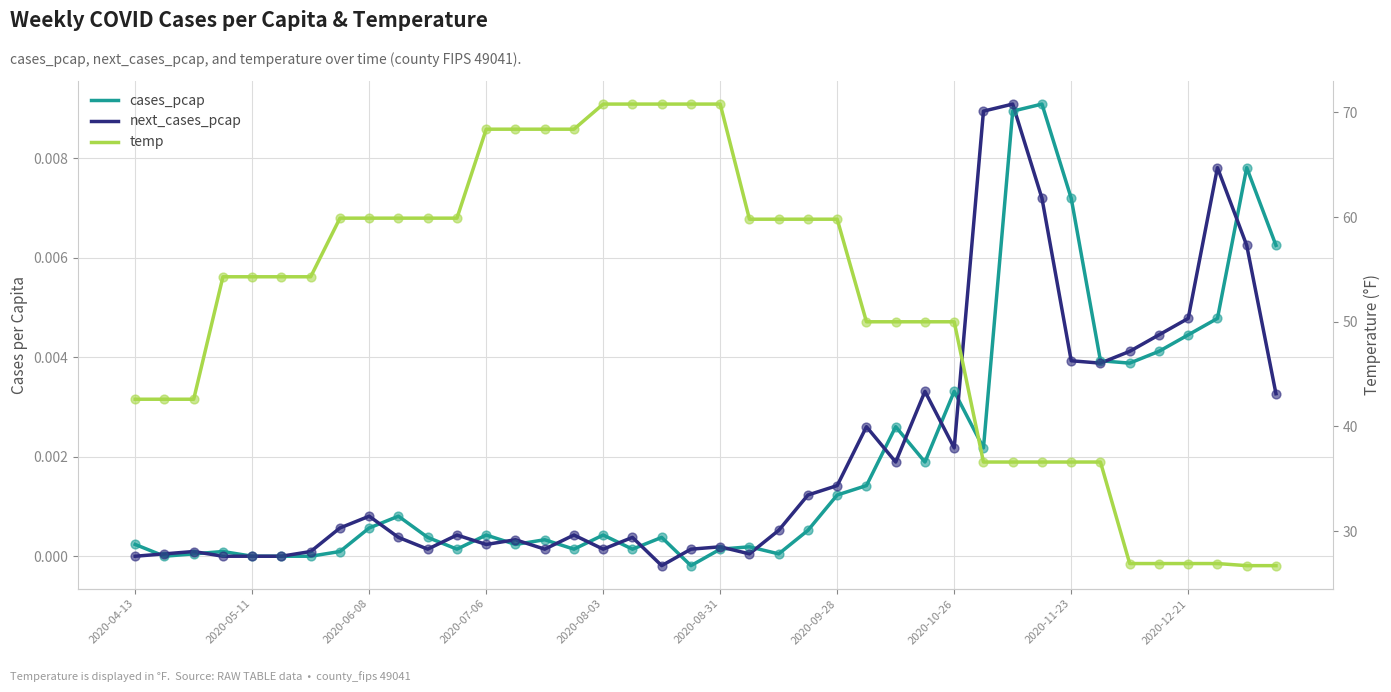

Which series contains the highest Y value?

temp